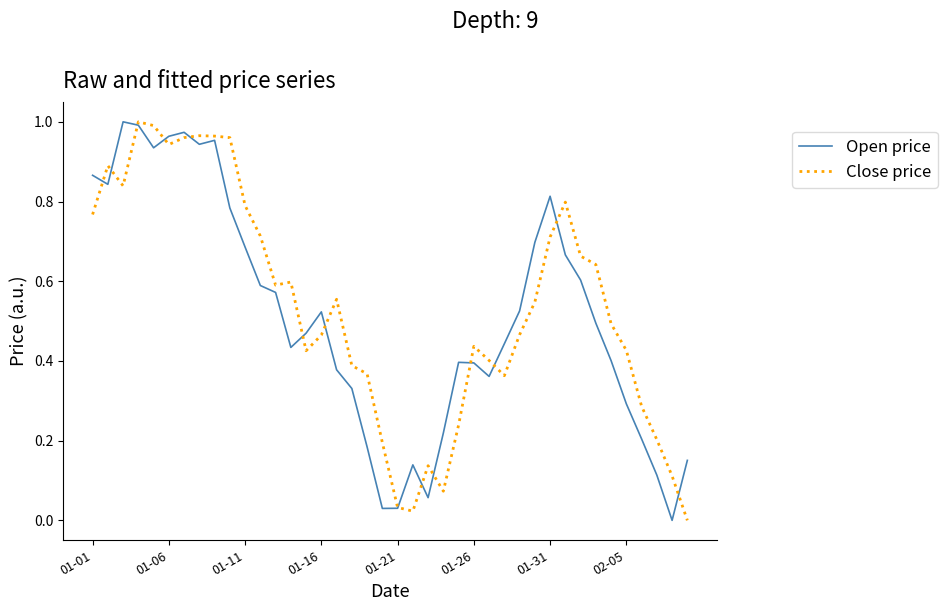

What are all the series names shown in the legend?

Open price, Close price